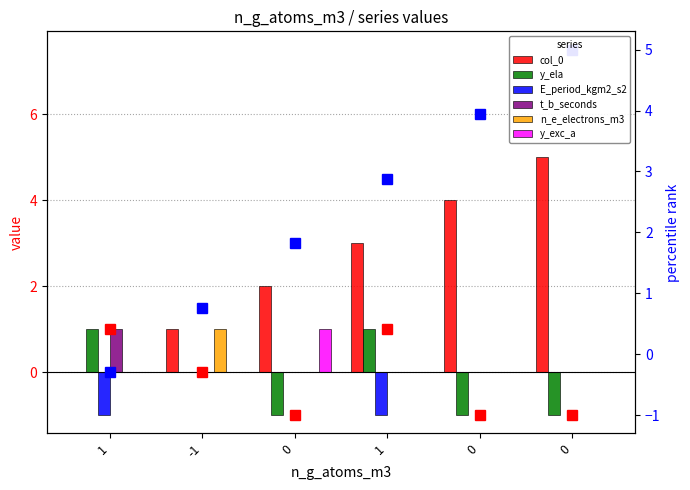

True or false: t_b_seconds has a value of 0.4 at -1.

False